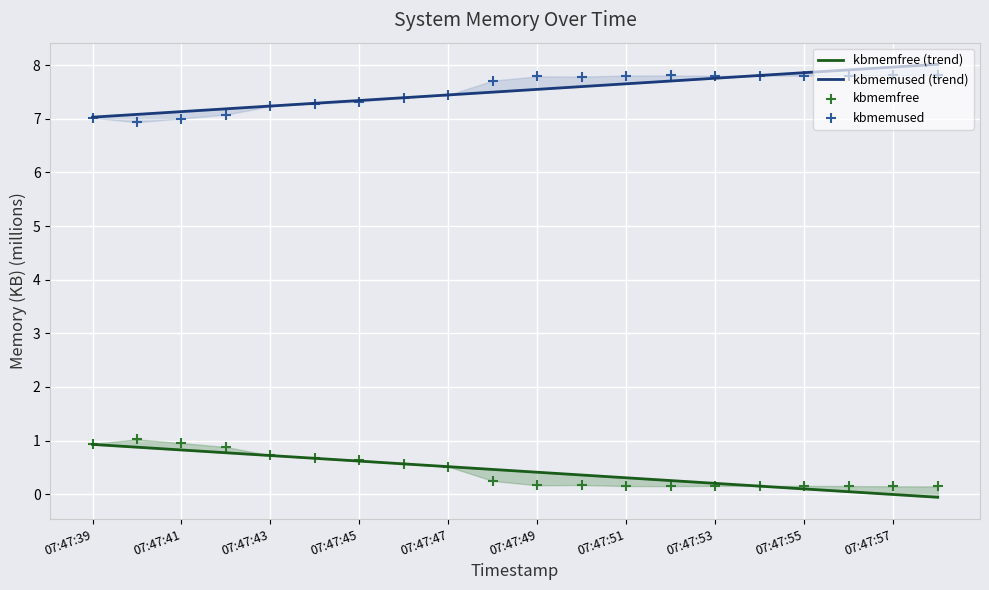

Which series reaches the maximum Y coordinate?

kbmemused (trend)